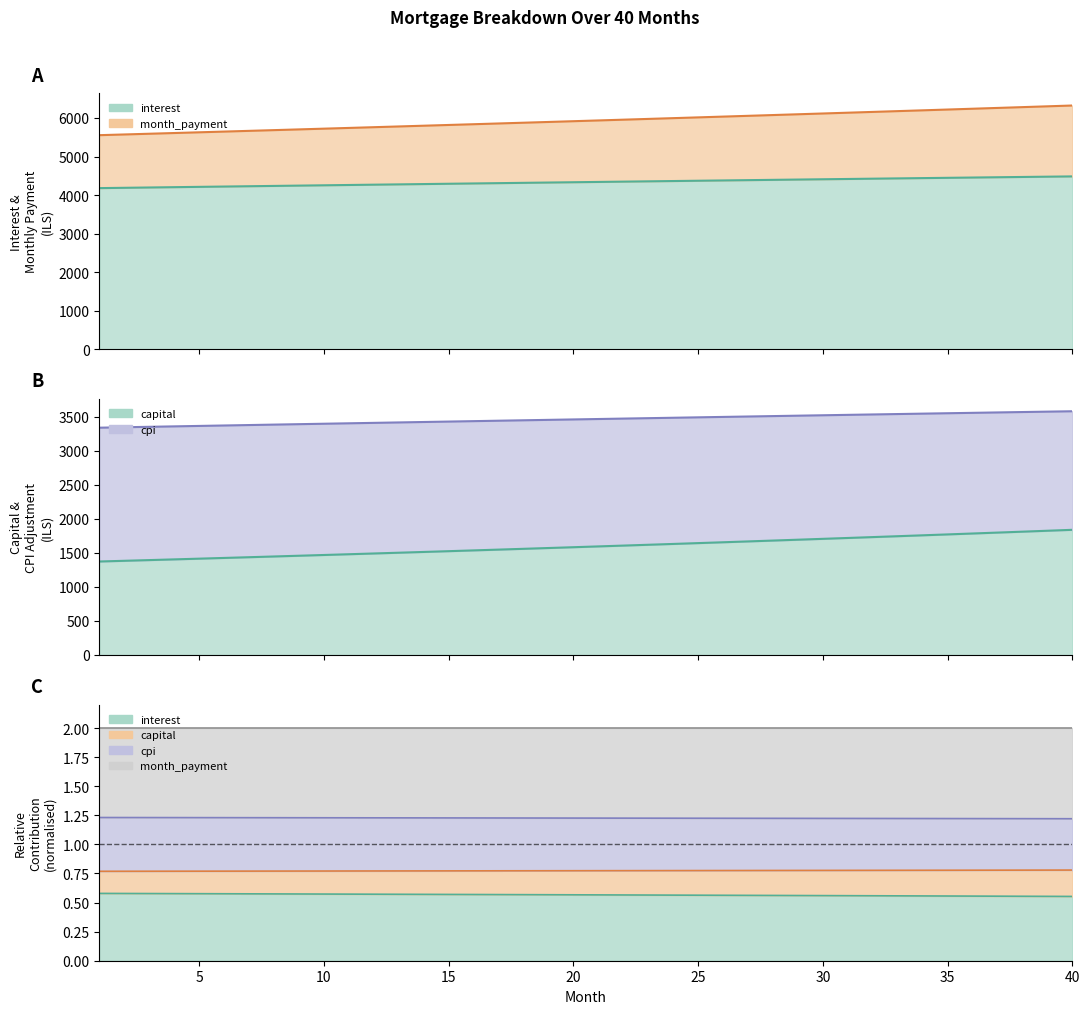

Does the chart display data point markers on the line(s)?

No